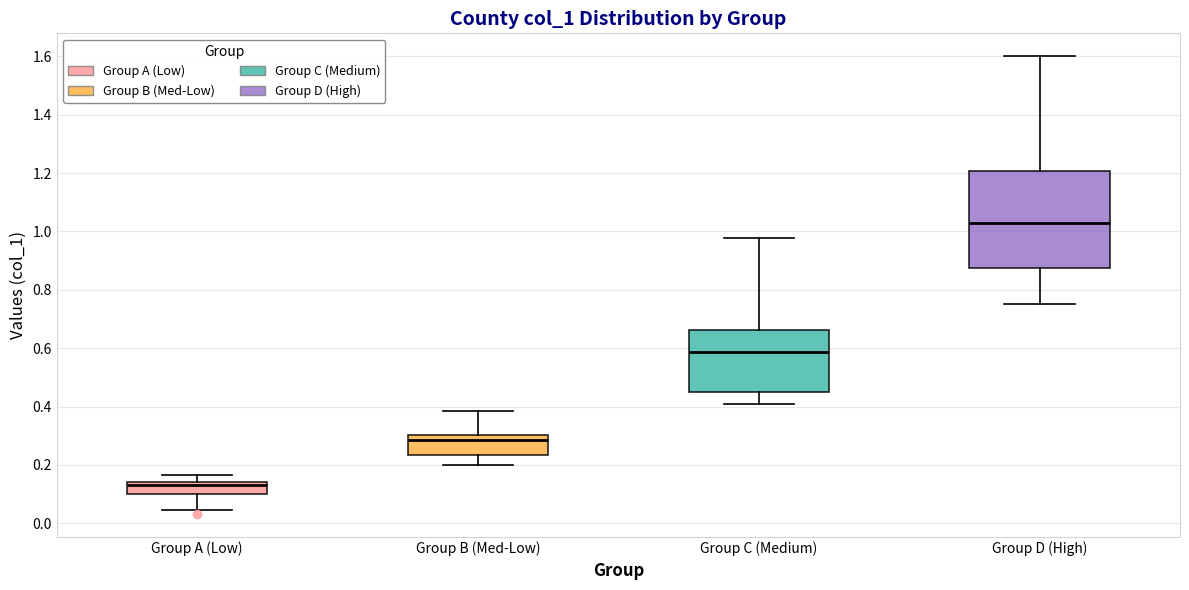

Which box has the highest median line?

Group D (High)